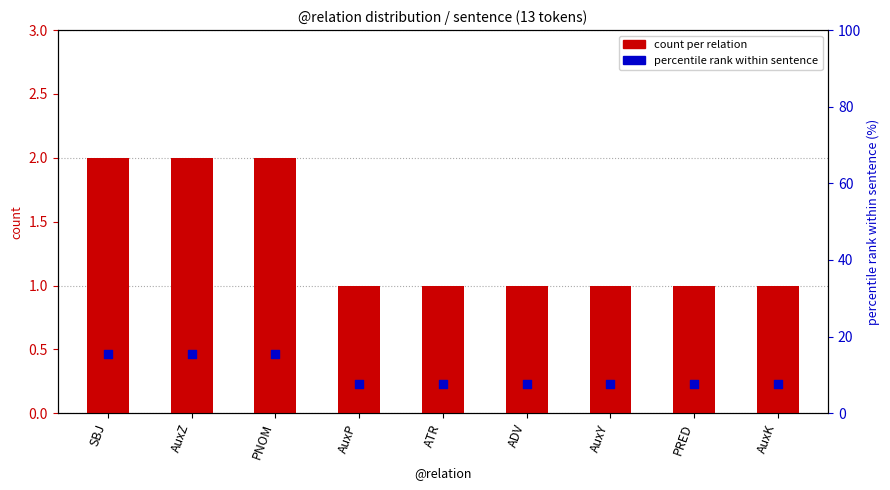

What is the total value across all series at AuxK?

8.7